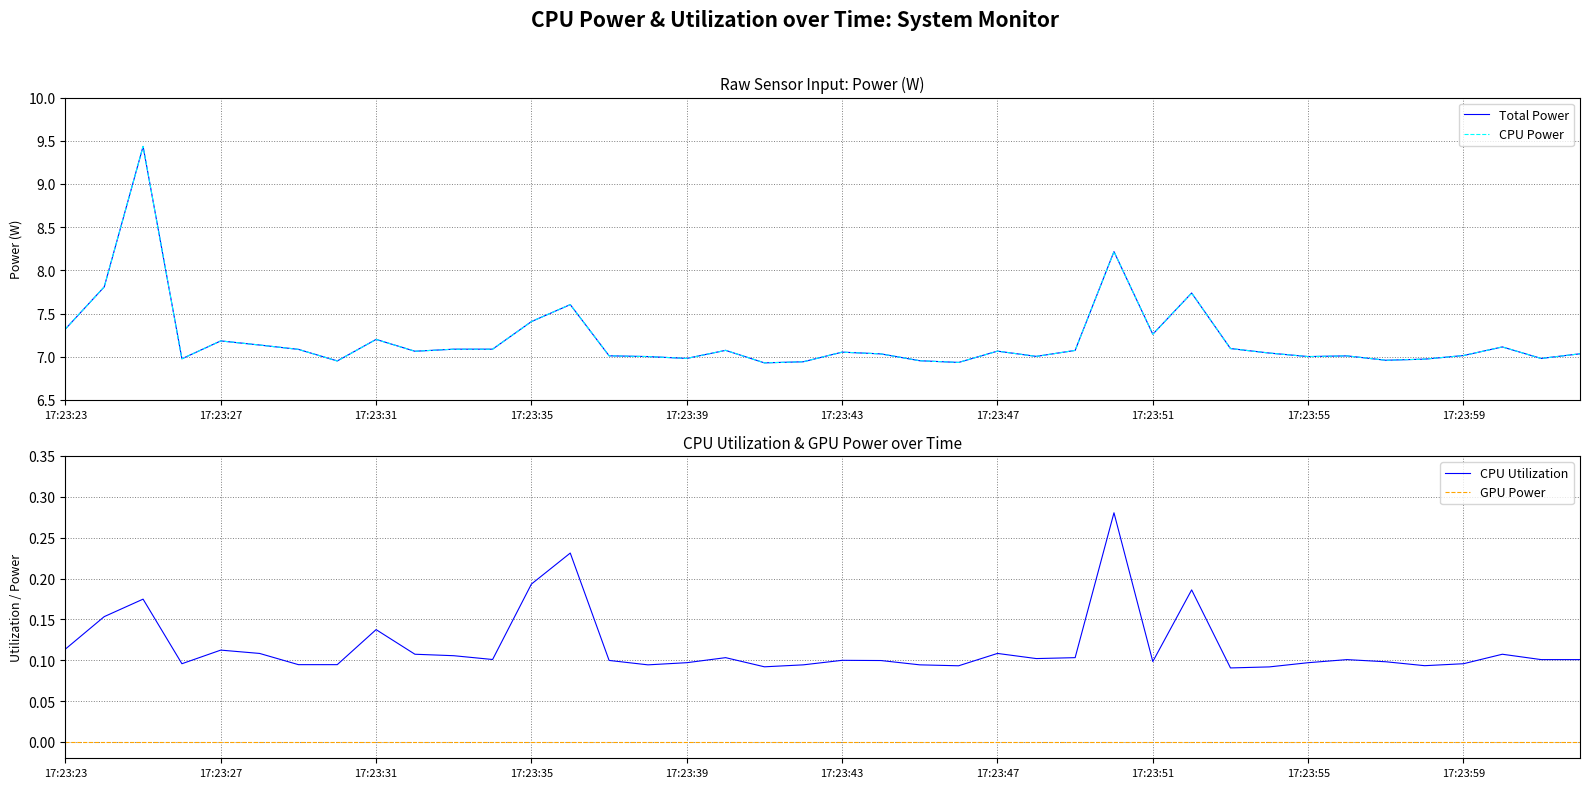

List the series in order of their peak value, lowest first.

GPU Power, CPU Utilization, Total Power, CPU Power